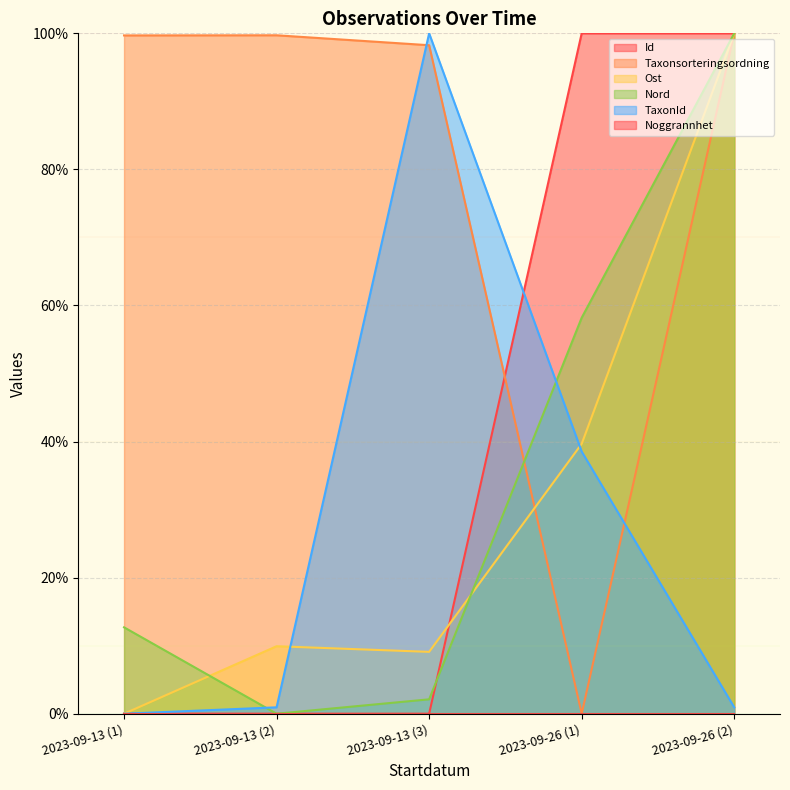

At which category is the sum across all series the highest?

2023-09-26 (2)